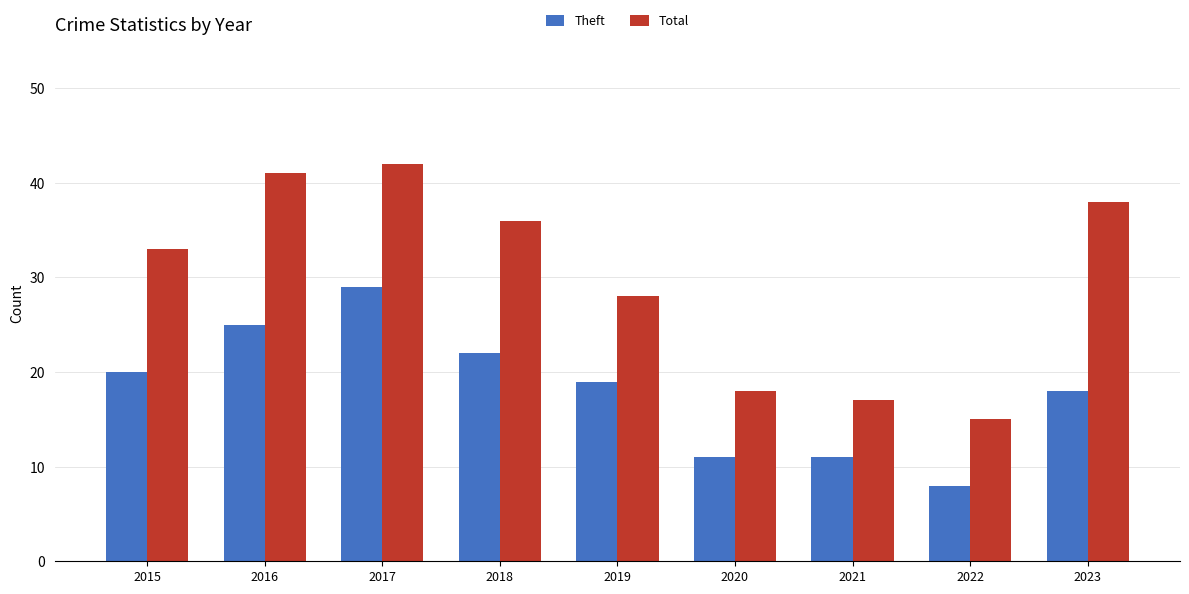

What are all the series names shown in the legend?

Theft, Total